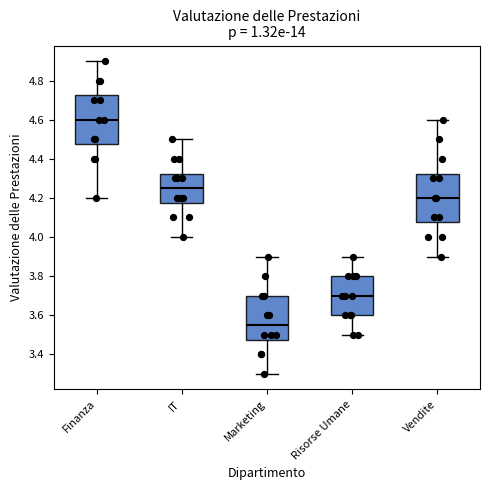

Reading left to right, transcribe this box plot: for each box, give where its median line is, the range the box spans, and where its two whiskers end, as read against the y-axis. The values are not printed on the chart, so give them approximately, as read against the axis.

Finanza: median 4.60, box 4.48 to 4.72, whiskers 4.20 to 4.90
IT: median 4.26, box 4.18 to 4.32, whiskers 4.00 to 4.50
Marketing: median 3.56, box 3.48 to 3.70, whiskers 3.30 to 3.90
Risorse Umane: median 3.70, box 3.60 to 3.80, whiskers 3.50 to 3.90
Vendite: median 4.20, box 4.08 to 4.32, whiskers 3.90 to 4.60